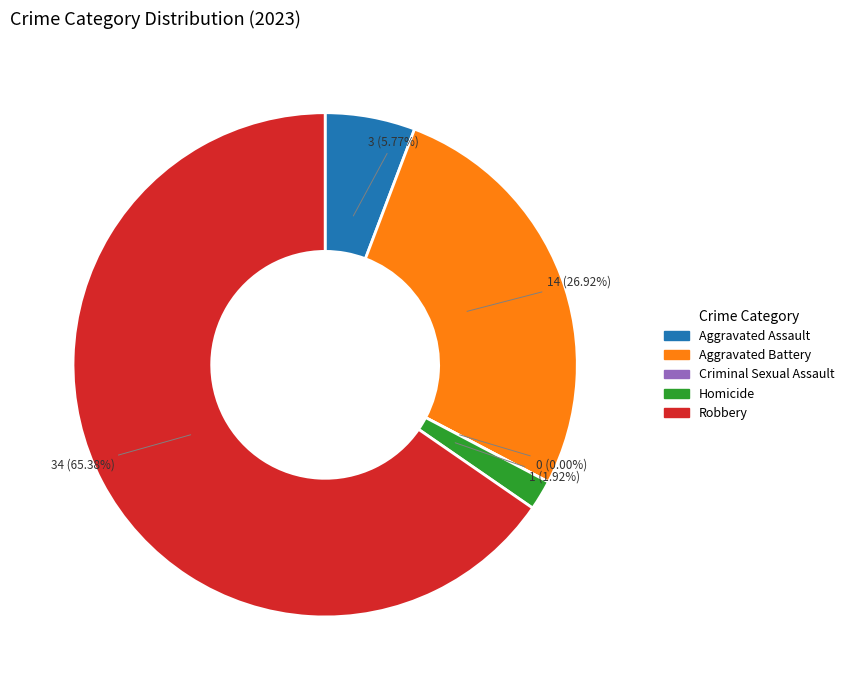

Count the number of slices in the pie.

5